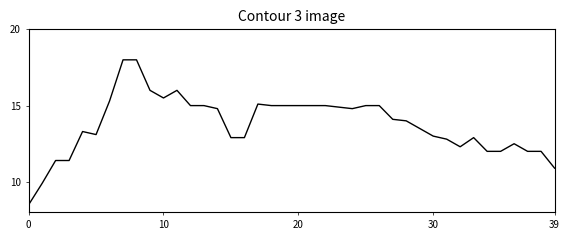

What is the difference between the maximum and minimum values?

9.5